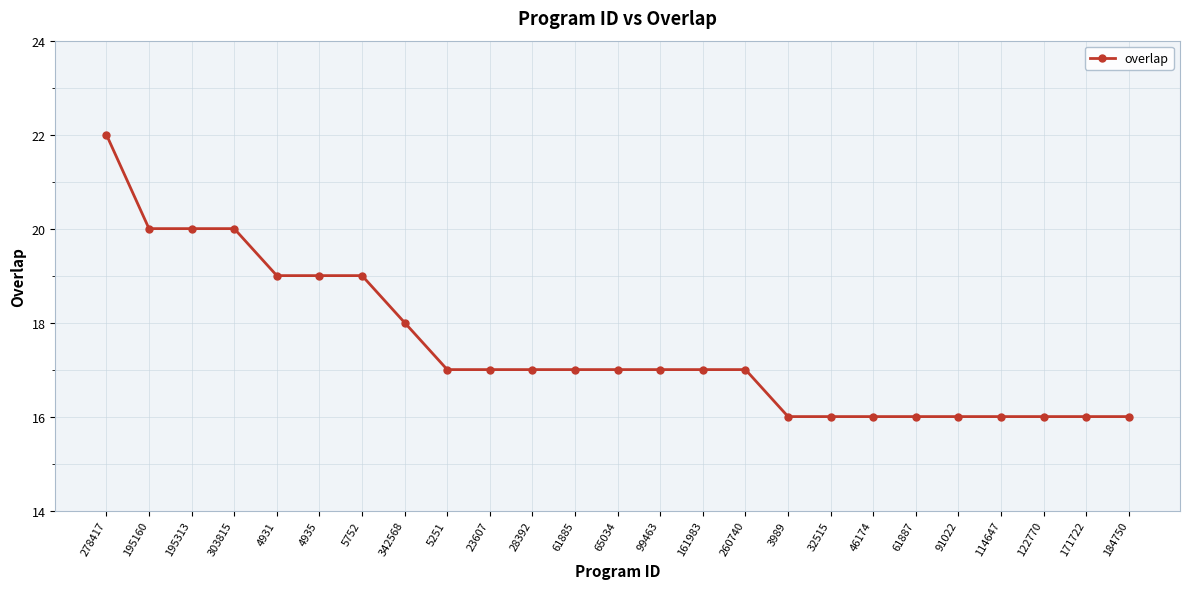

The chart shows a value of 20 at 195160. True or false?

True